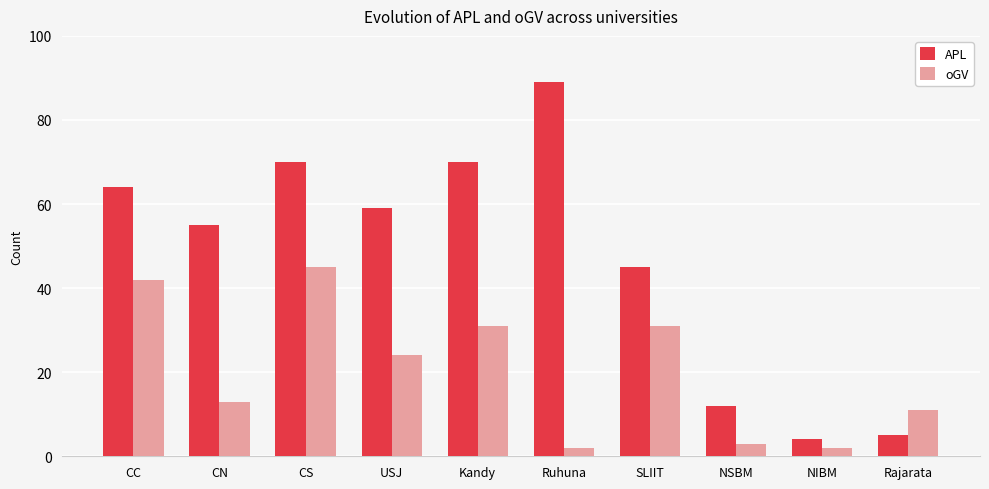

What is the value of the APL bar at the 4th from the left?

59